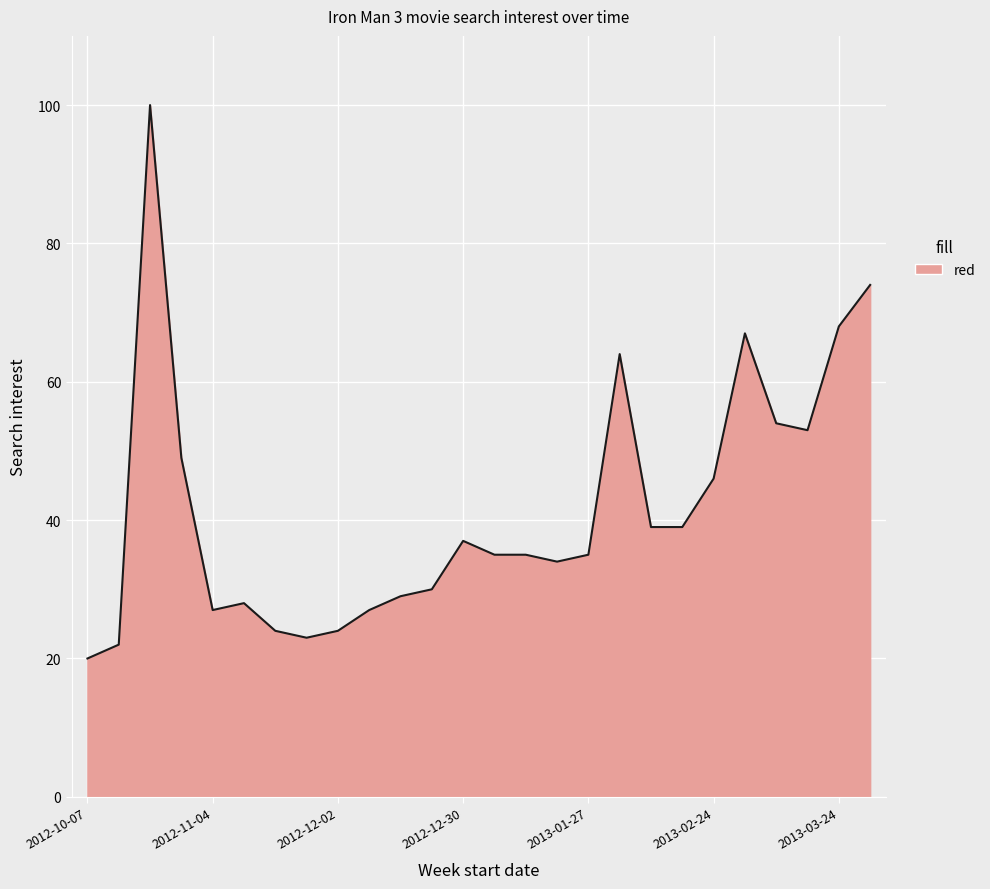

What is the minimum value shown in the chart?

20